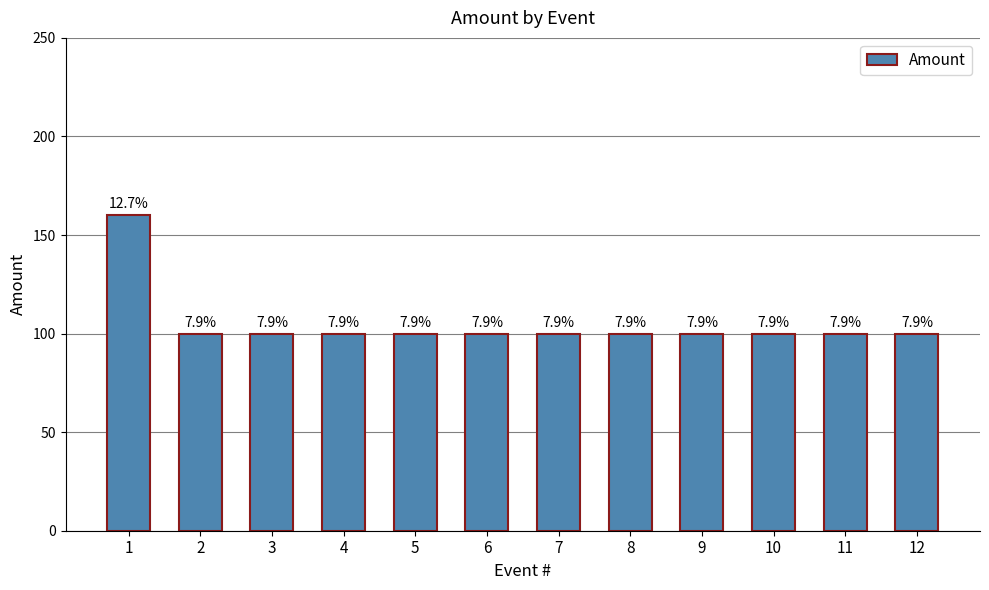

What is the minimum value shown in the chart?

100